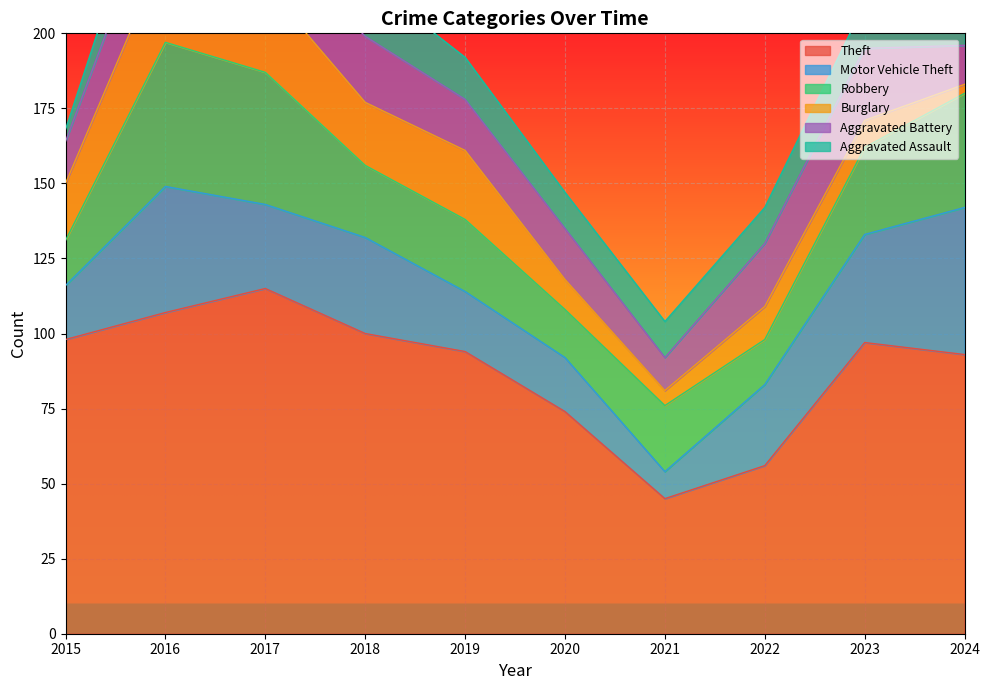

What are all the series names shown in the legend?

Theft, Motor Vehicle Theft, Robbery, Burglary, Aggravated Battery, Aggravated Assault